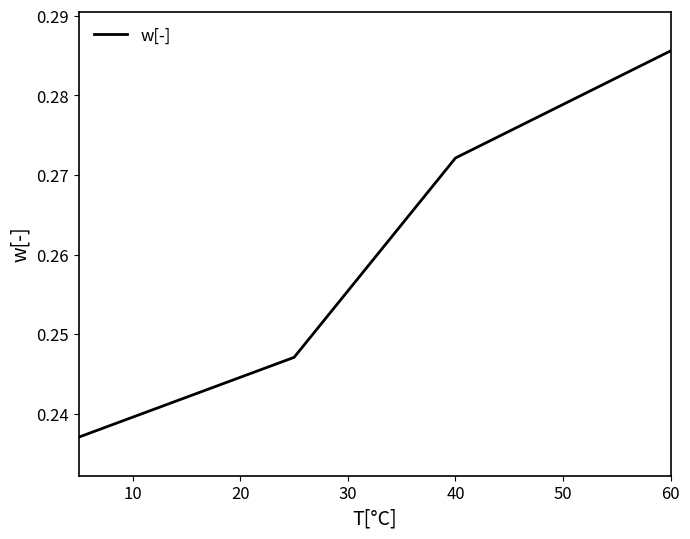

What is the sum of all values?

1.0